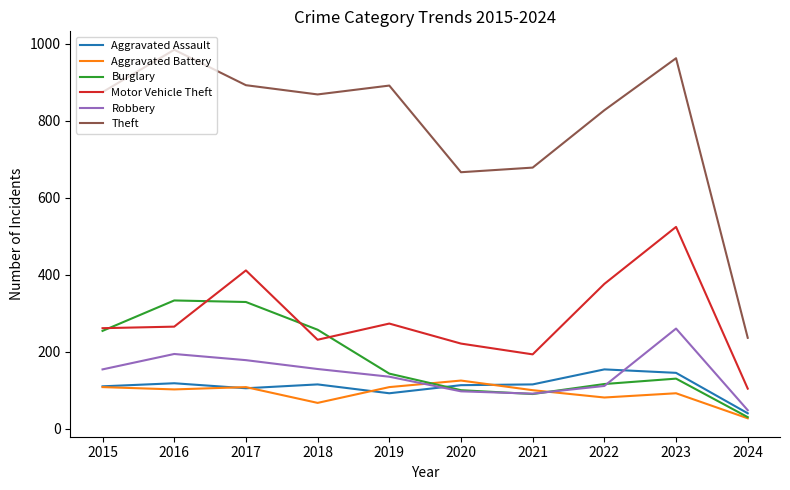

Rank the series at 2016 from lowest to highest value.

Aggravated Battery, Aggravated Assault, Robbery, Motor Vehicle Theft, Burglary, Theft